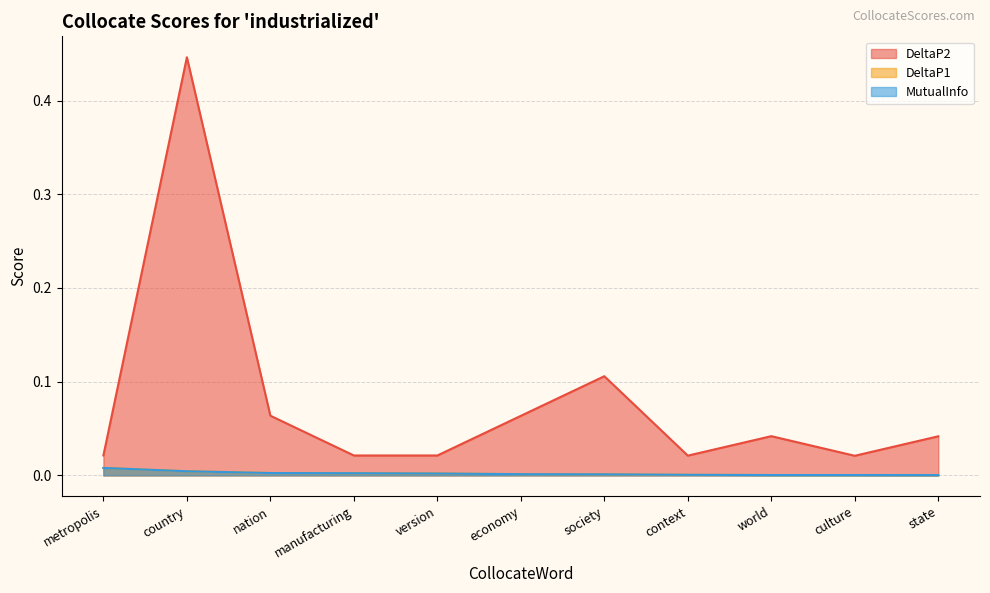

Between world and state, which is larger?

world